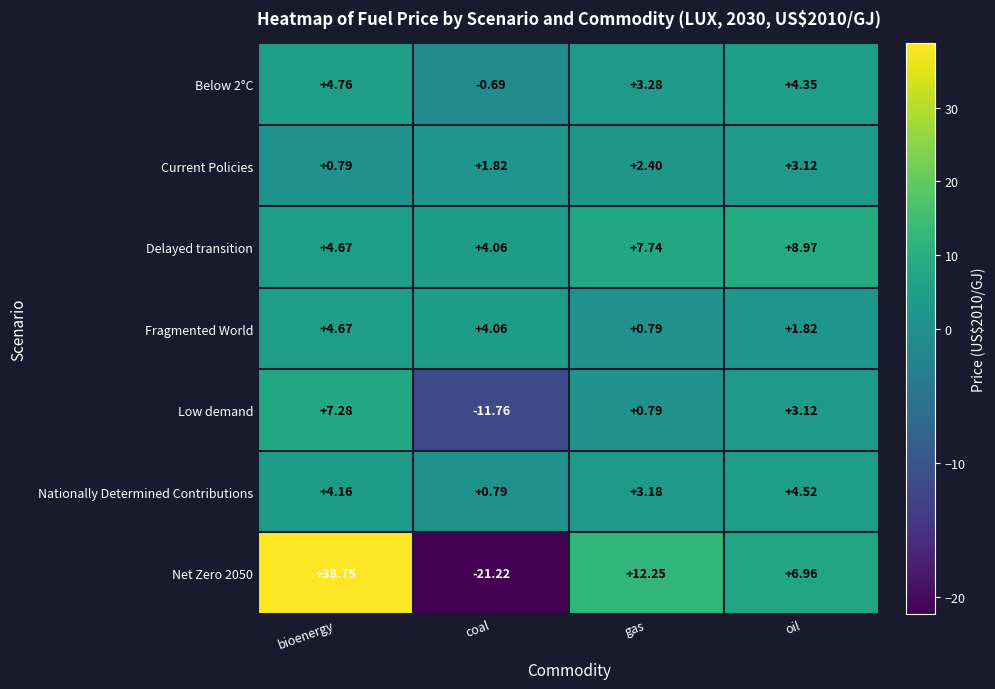

Rank the categories by Below 2°C value from lowest to highest.

coal, gas, oil, bioenergy